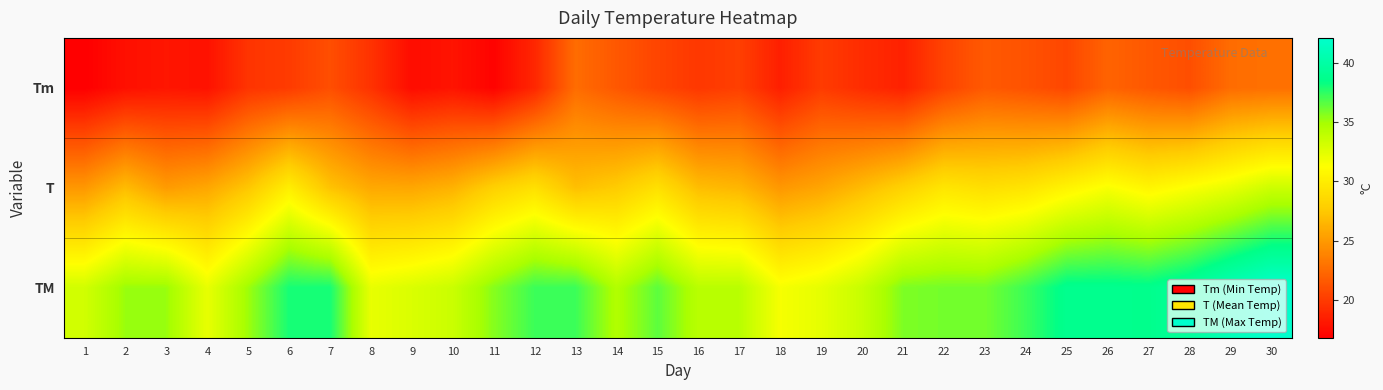

Reading left to right, transcribe all the data shown in this chart.

Tm: 1=16.8	2=17.7	3=18.0	4=17.8	5=19.6	6=20.0	7=21.0	8=19.5	9=17.5	10=17.9	11=17.0	12=18.9	13=22.6	14=21.5	15=20.5	16=19.8	17=20.2	18=18.5	19=20.0	20=19.2	21=18.6	22=20.4	23=21.6	24=21.2	25=20.6	26=22.1	27=21.5	28=21.0	29=22.6	30=22.8
T: 1=24.9	2=26.8	3=25.1	4=25.7	5=27.4	6=30.1	7=27.2	8=25.8	9=25.7	10=26.3	11=28.0	12=29.1	13=27.0	14=27.7	15=29.1	16=26.9	17=26.5	18=24.9	19=25.6	20=26.8	21=28.1	22=29.5	23=29.0	24=29.4	25=30.5	26=31.5	27=30.6	28=31.4	29=32.2	30=33.4
TM: 1=33.2	2=35.2	3=35.2	4=32.2	5=35.1	6=38.0	7=38.0	8=32.2	9=32.8	10=33.5	11=35.6	12=37.2	13=37.2	14=34.5	15=36.5	16=34.2	17=34.2	18=31.6	19=32.3	20=33.6	21=35.8	22=36.0	23=36.0	24=37.2	25=38.8	26=38.8	27=38.7	28=39.5	29=41.0	30=42.1